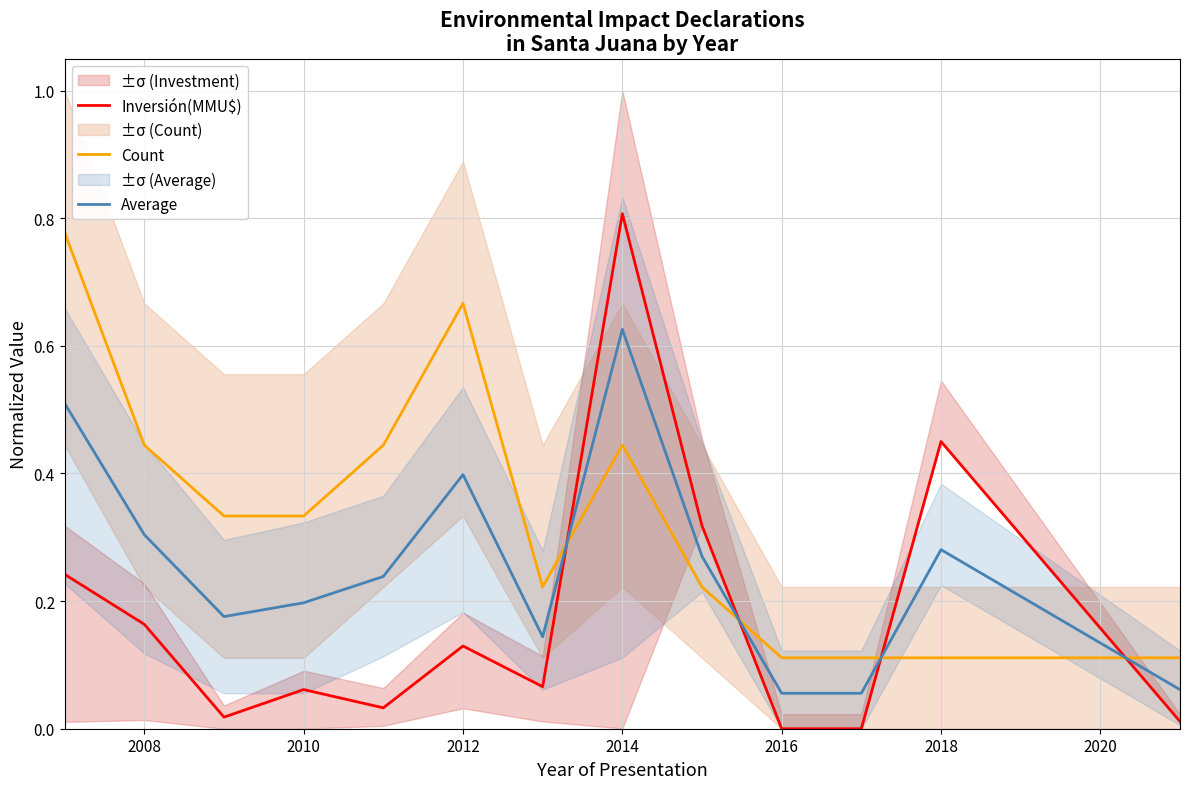

List the series in order of their peak value, highest first.

Inversión(MMU$), Count, Average